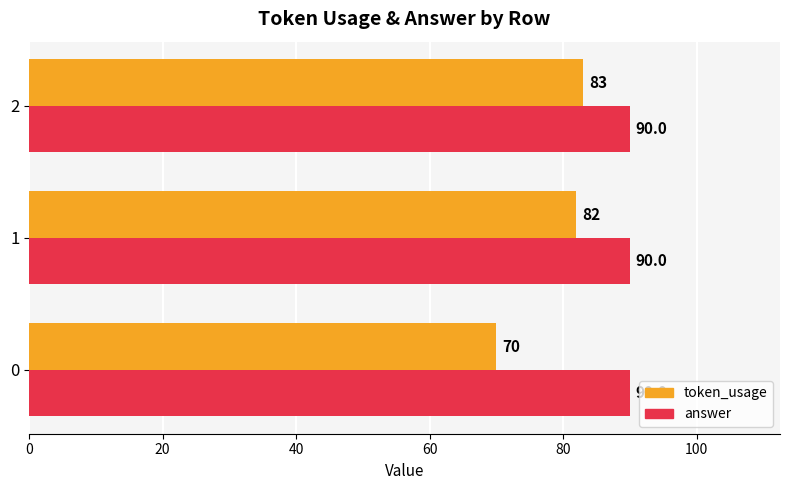

True or false: answer has a value of 21 at 2.

False